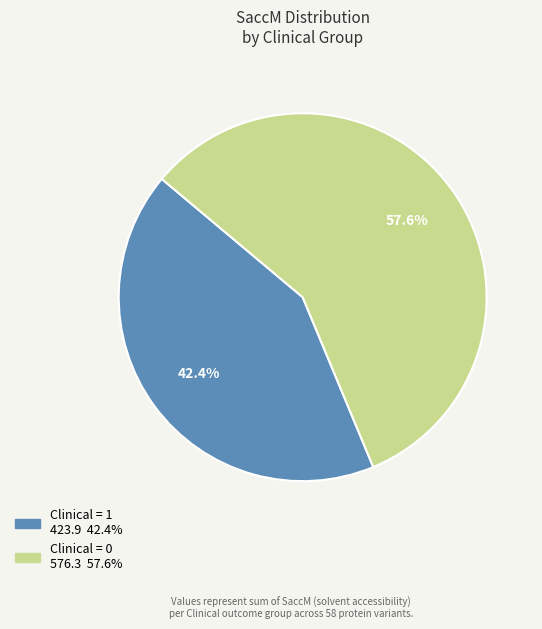

Is there any slice that represents more than half of the pie?

Yes